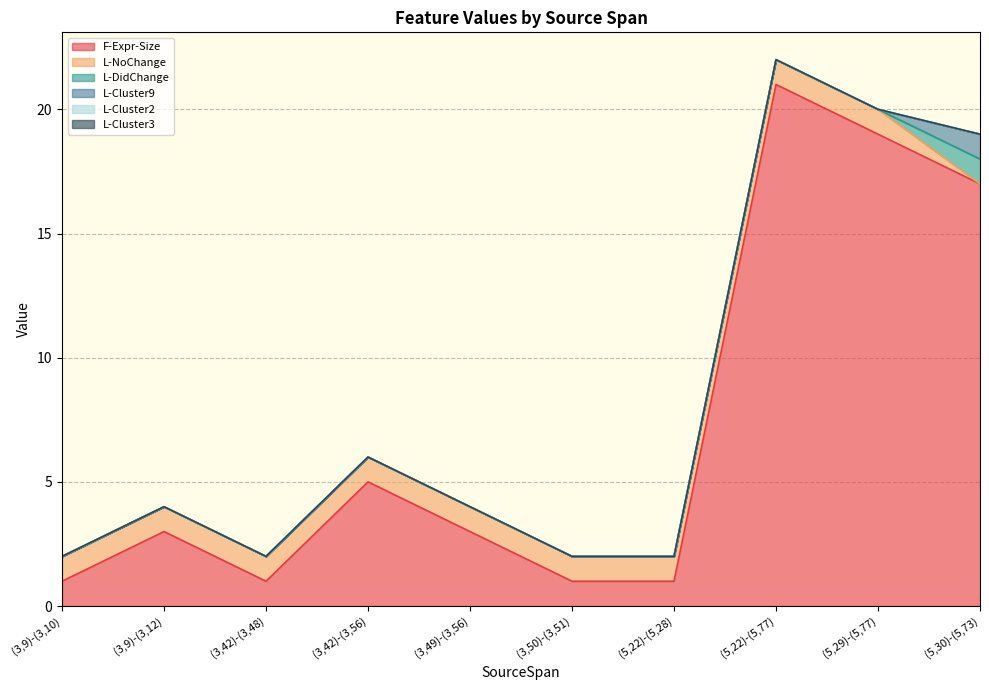

How many lines are shown in the chart?

6